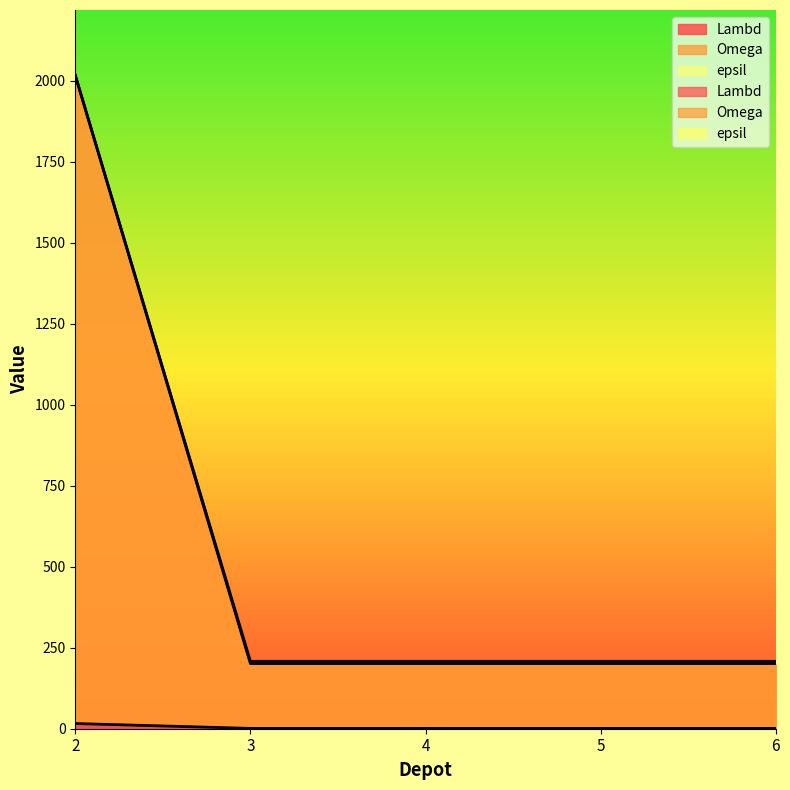

What is the value of the epsil point at the 3rd from the left?

1